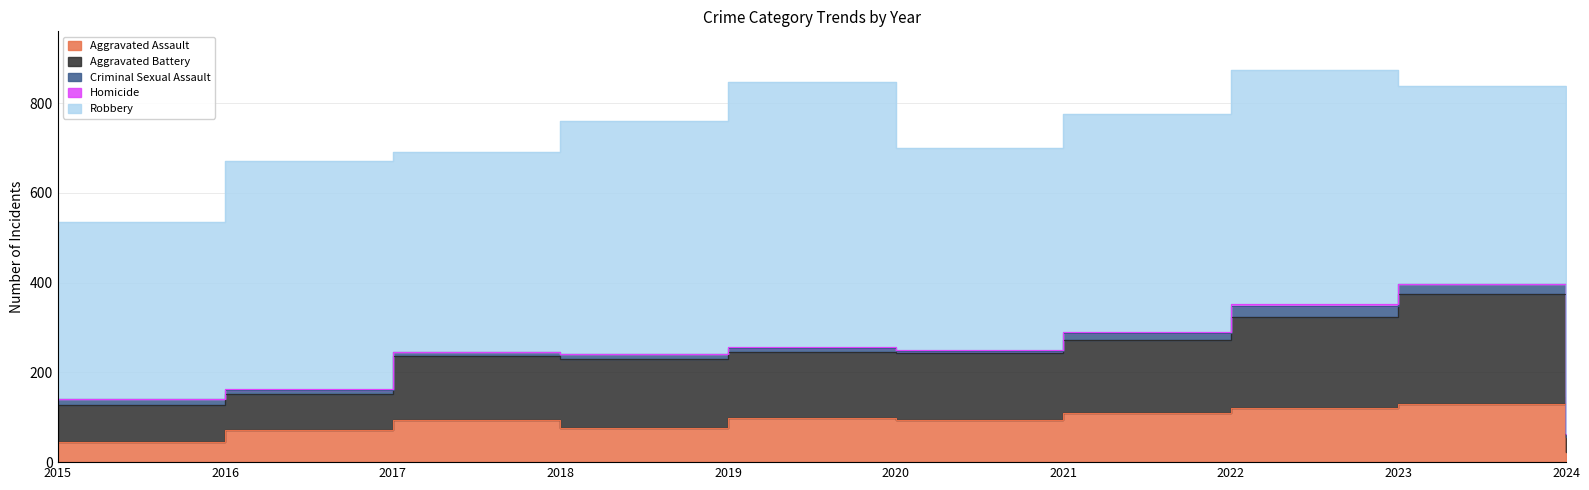

Which series has the largest range (max minus min)?

Robbery